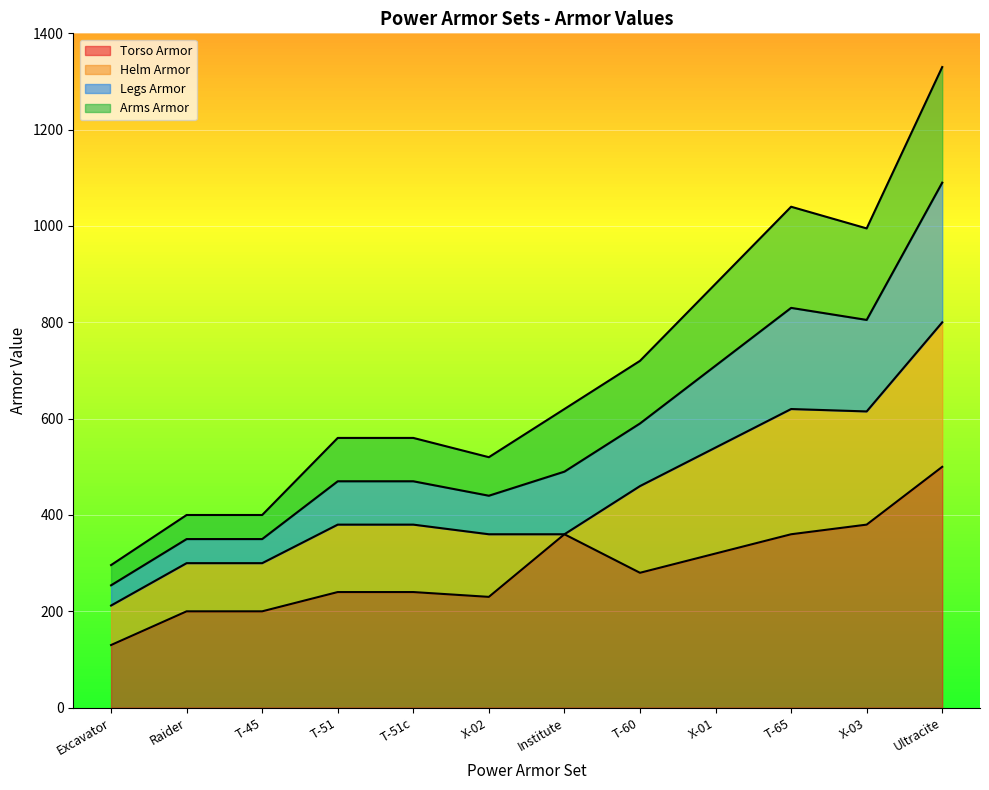

What is the lowest value of the Torso Armor series?

130